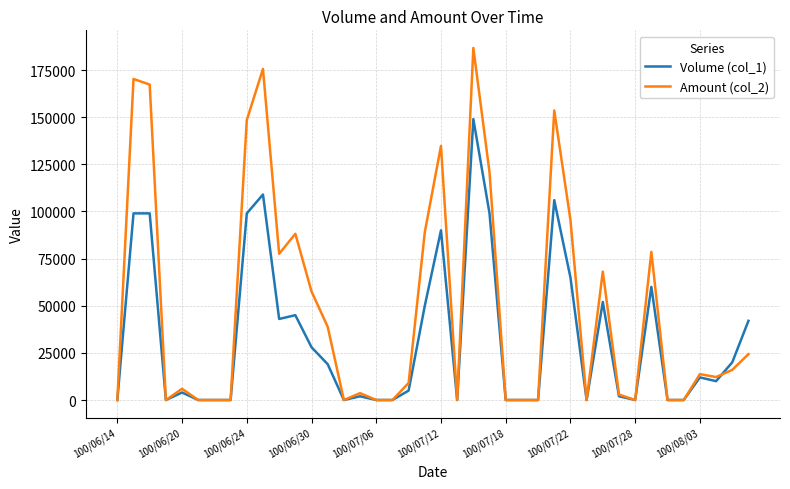

Which series ends up on top after the final intersection of Volume (col_1) and Amount (col_2)?

Volume (col_1)